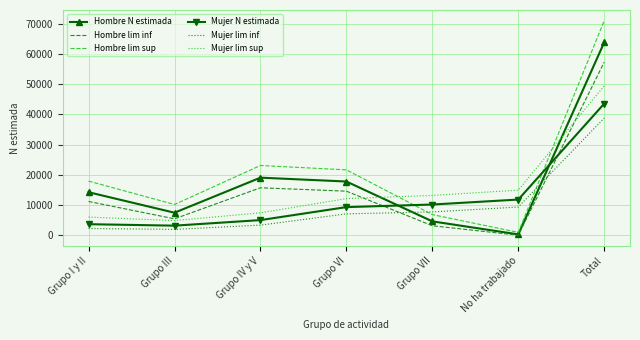

At which label does Mujer lim sup reach its peak?

Total